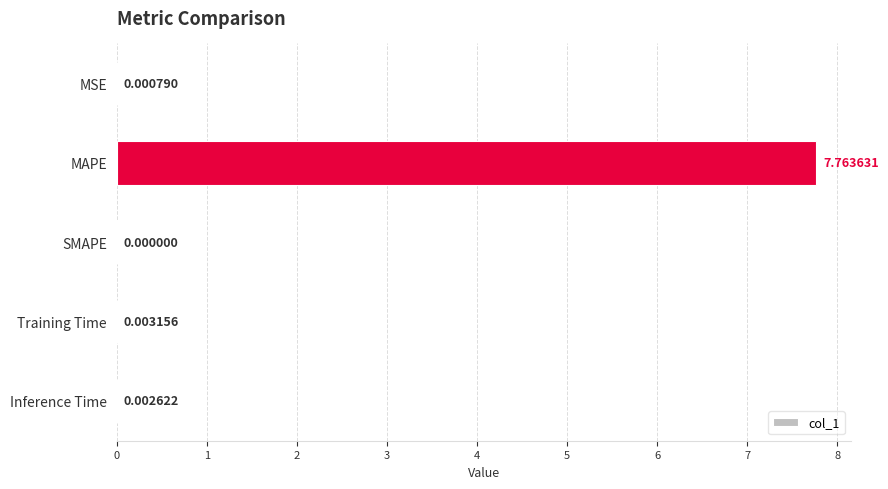

At which label is the value closest to 3?

Training Time